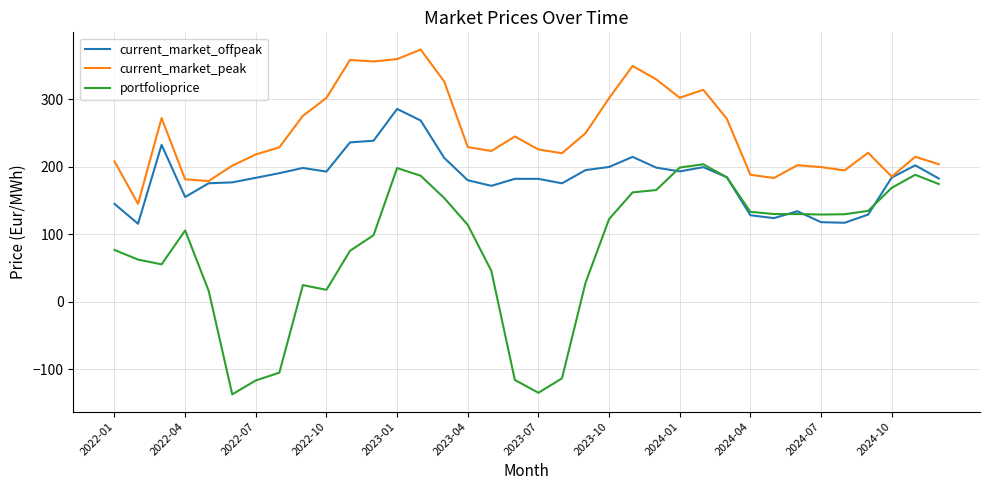

What is the greatest value displayed?

373.7